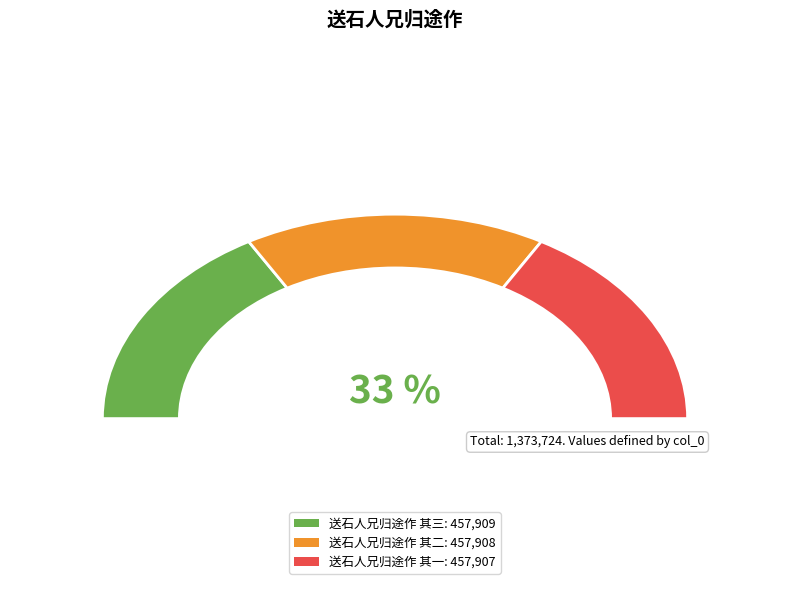

Is there any slice that represents more than half of the pie?

No